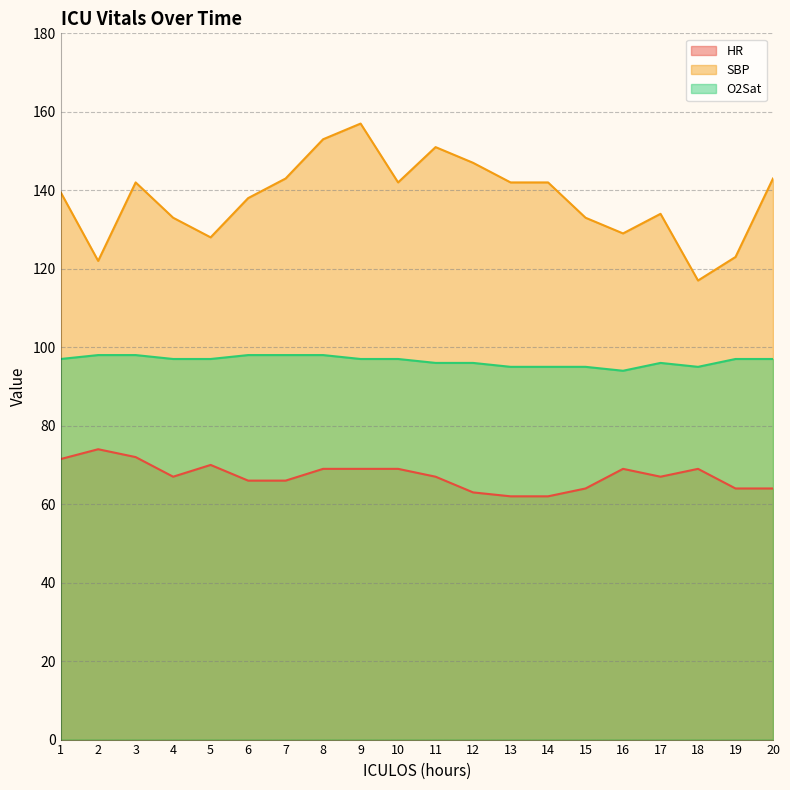

Does the chart display data point markers on the line(s)?

No